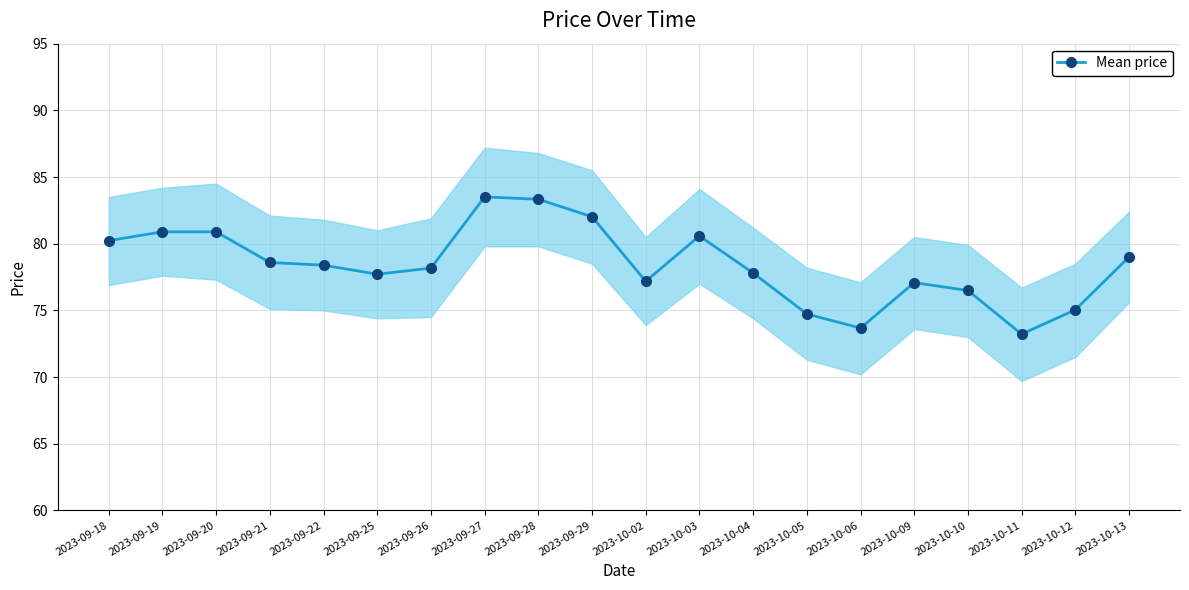

Between 2023-10-06 and 2023-10-11, which is larger?

2023-10-06